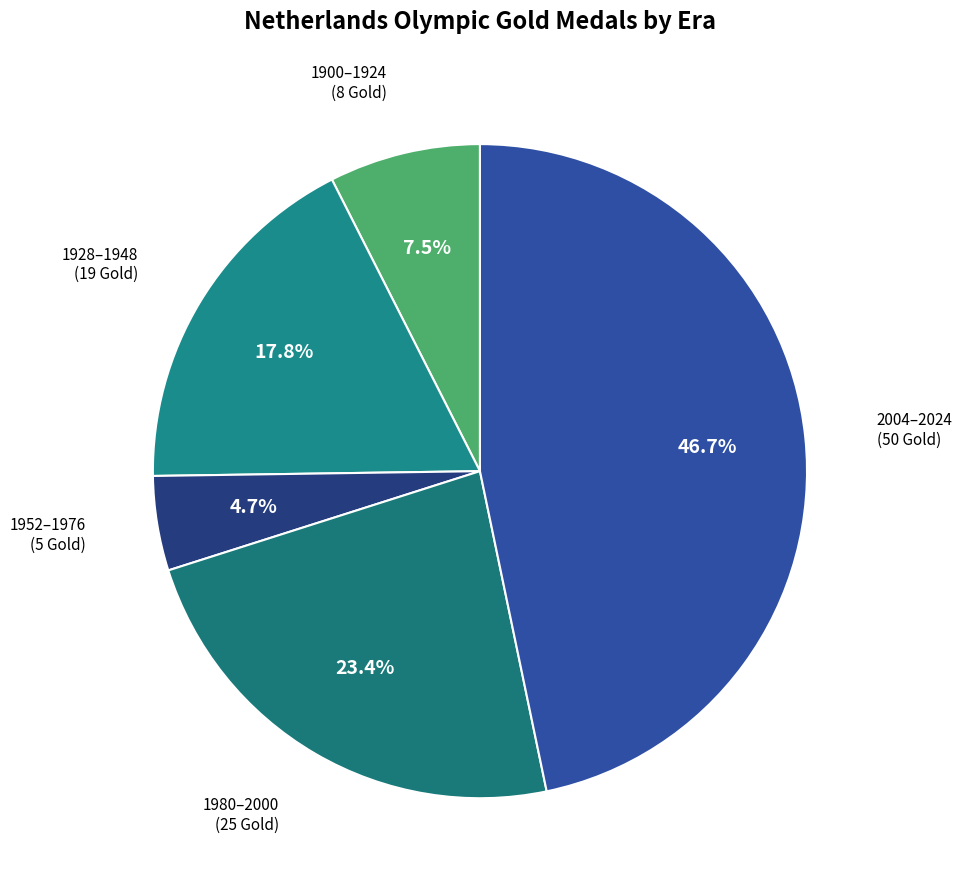

How many slices are in this pie chart?

5